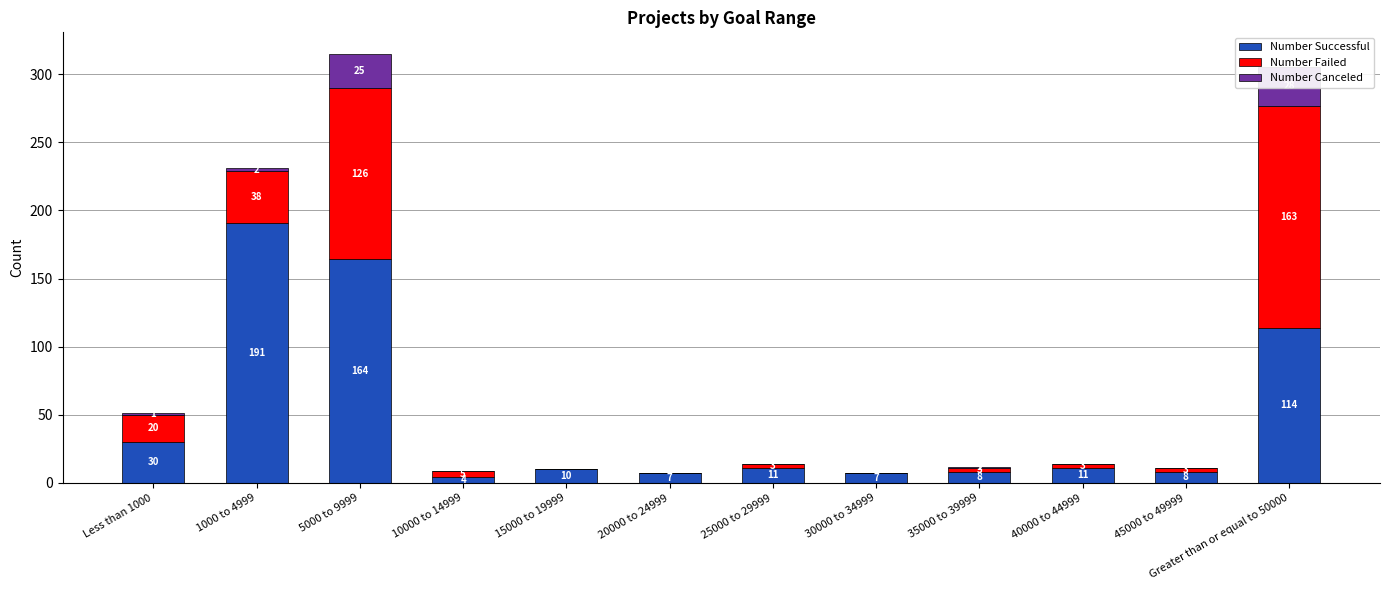

What position from the right is 10000 to 14999?

9